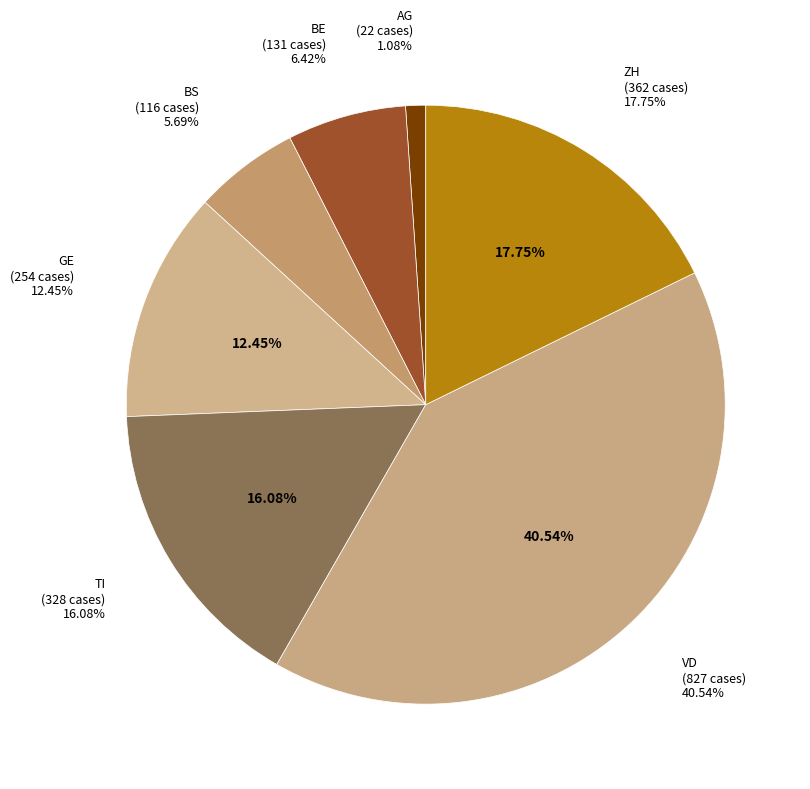

True or false: 2020-06-05 accounts for 13% of the total.

False